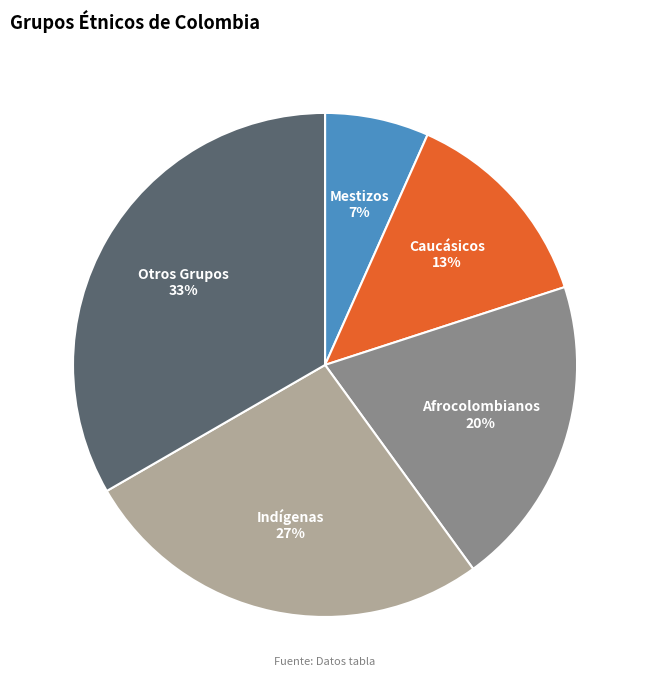

Is it true that Mestizos is 1% of the pie?

False